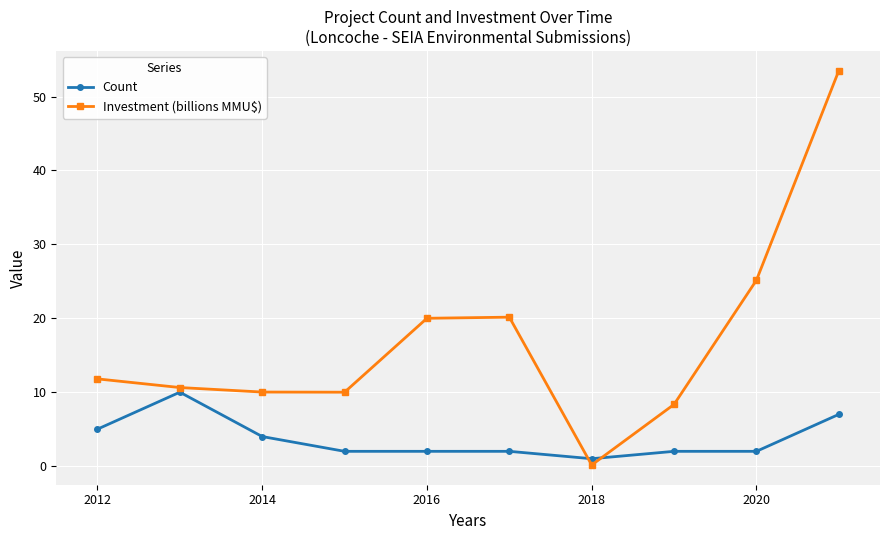

Which series has the largest total across all categories?

Investment (billions MMU$)